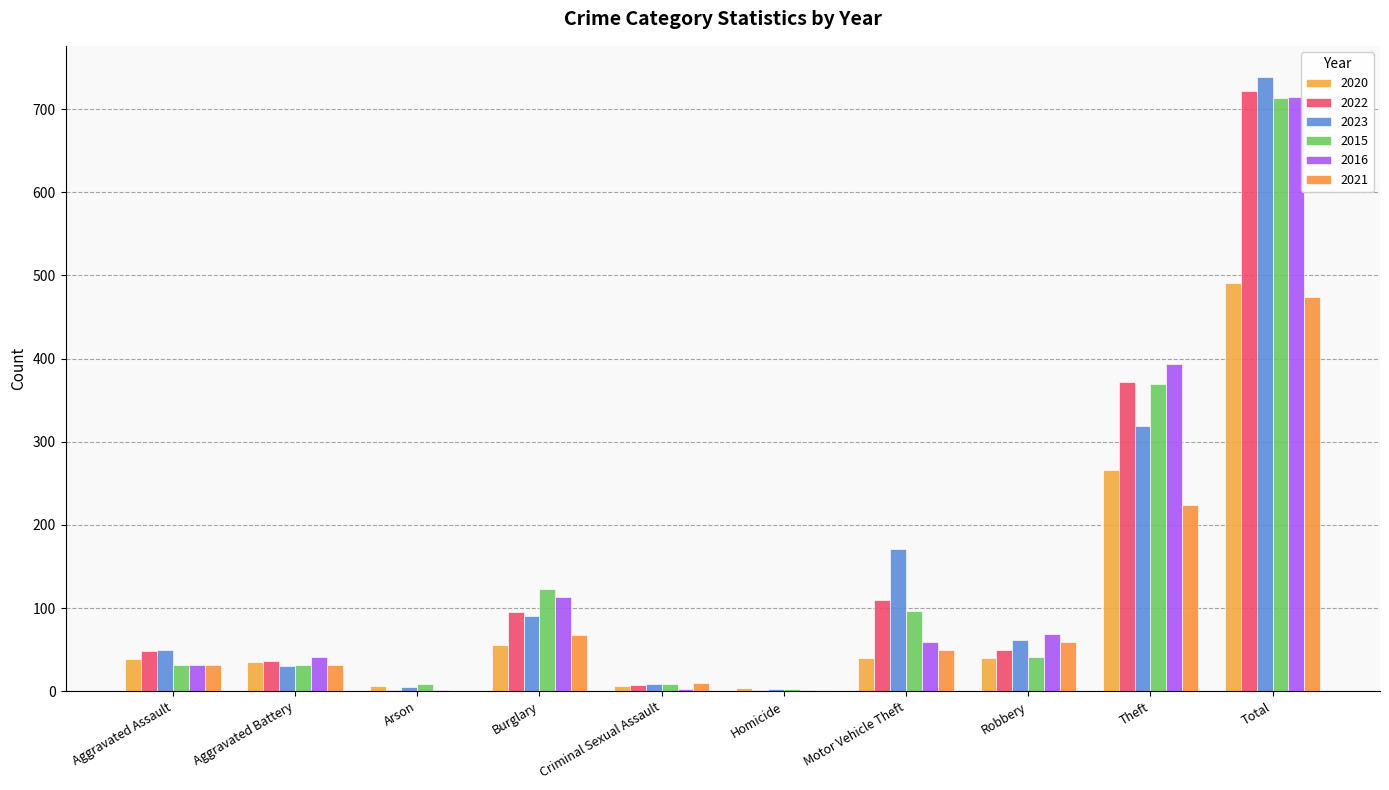

At which category does the chart reach its minimum across all series?

Arson